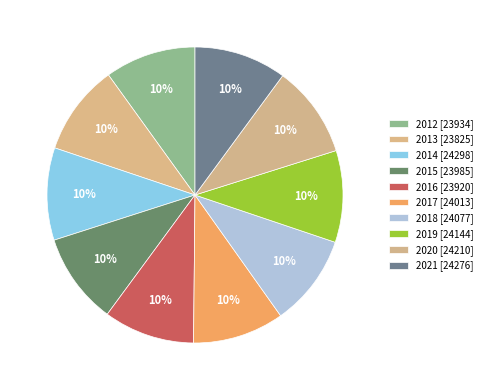

How many slices are in this pie chart?

10